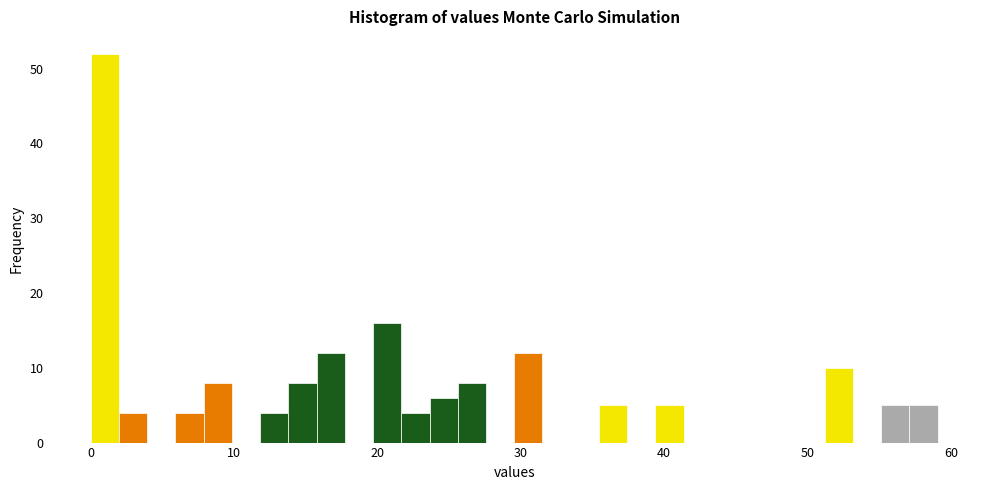

Around what value on the x-axis is the tallest bar? Give the approximate position of its centre, as read against the axis.

1